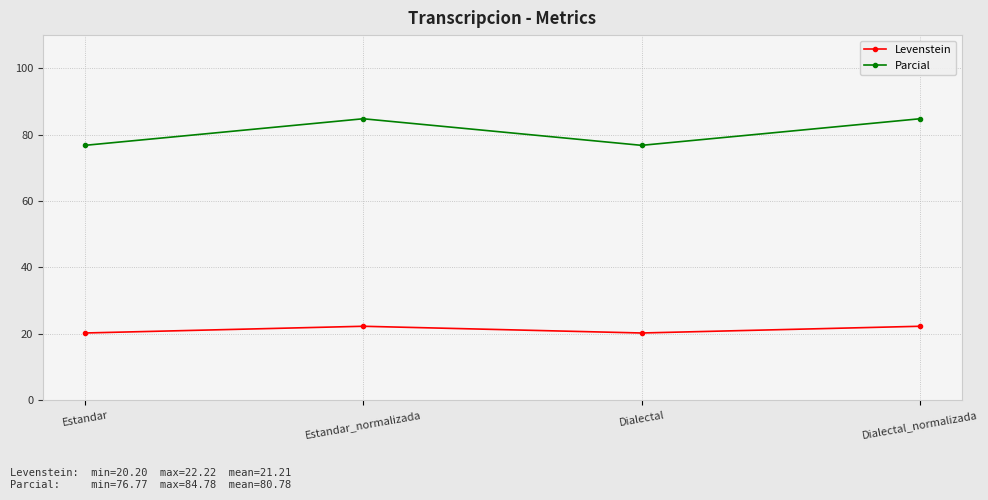

Reading left to right, transcribe all the data shown in this chart.

Levenstein: 20.2	22.2	20.2	22.2
Parcial: 76.8	84.8	76.8	84.8